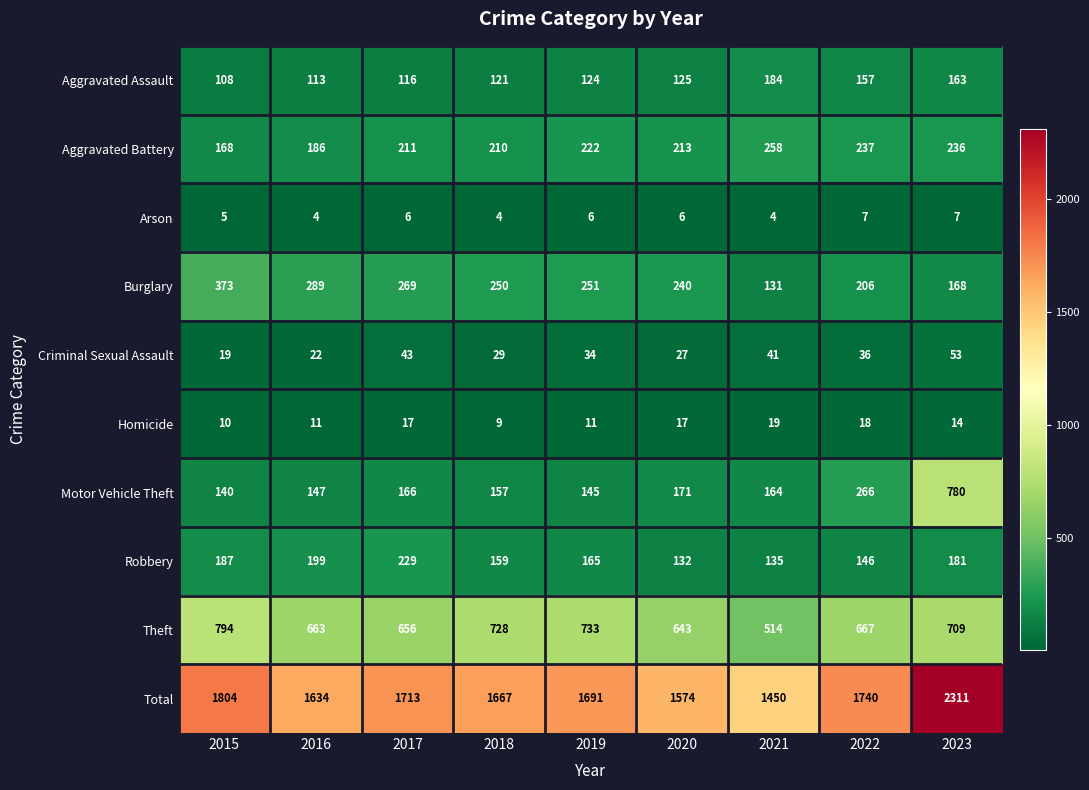

At 2022, list the series in order from smallest to largest.

Arson, Homicide, Criminal Sexual Assault, Robbery, Aggravated Assault, Burglary, Aggravated Battery, Motor Vehicle Theft, Theft, Total